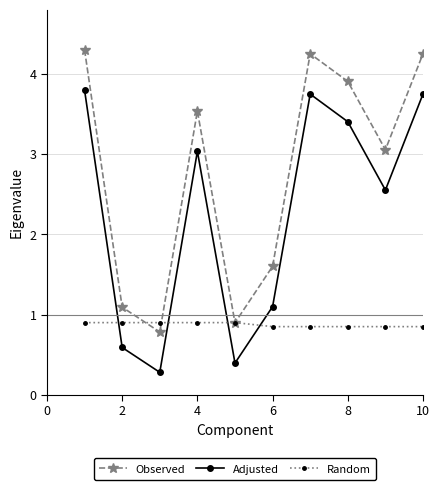

List the series in order of their peak value, lowest first.

Random, Adjusted, Observed